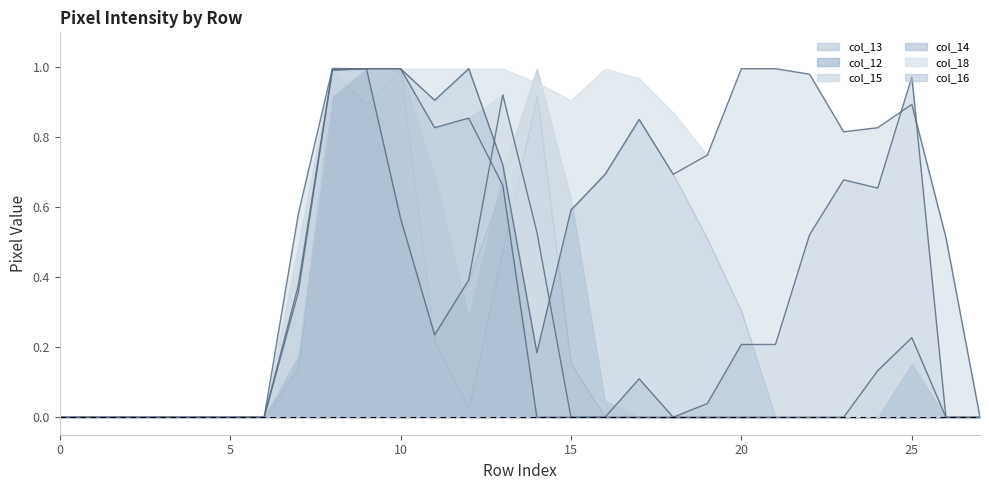

The col_16 series shows 0.7 at 16. True or false?

True